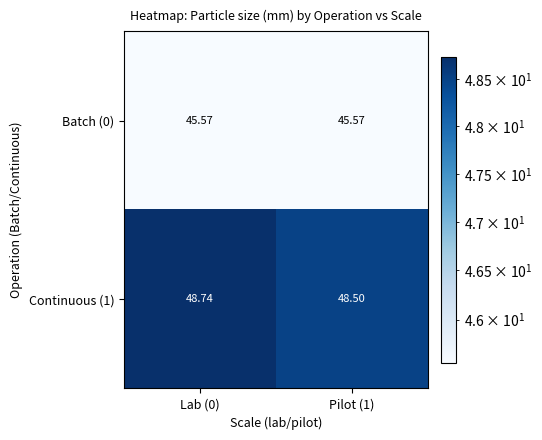

Is the value of Continuous (1) at Pilot (1) greater than the value of Batch (0) at Lab (0)?

Yes